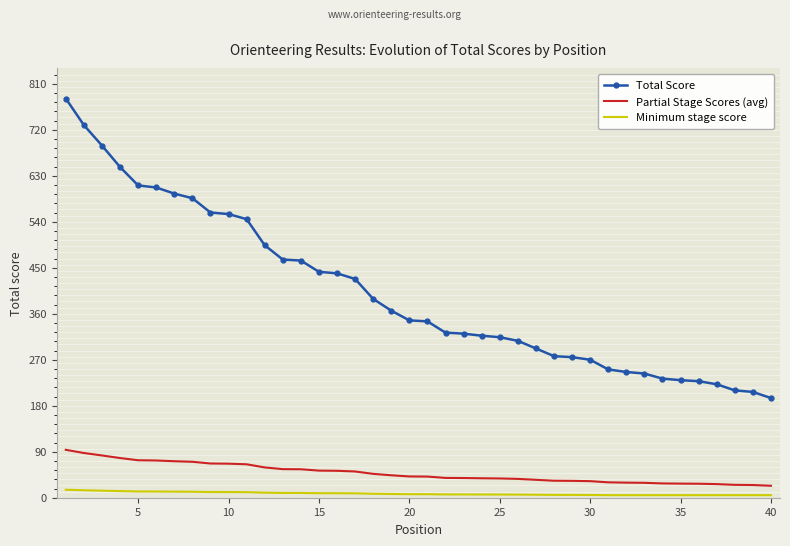

True or false: Total Score has more than 1 interior local peaks.

False